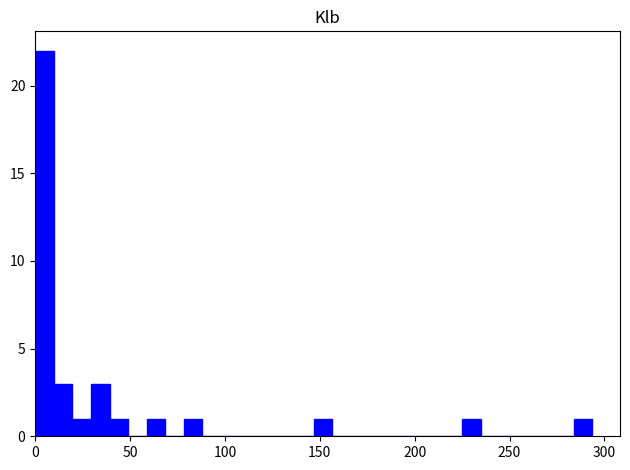

Around what value on the x-axis is the tallest bar? Give the approximate position of its centre, as read against the axis.

5